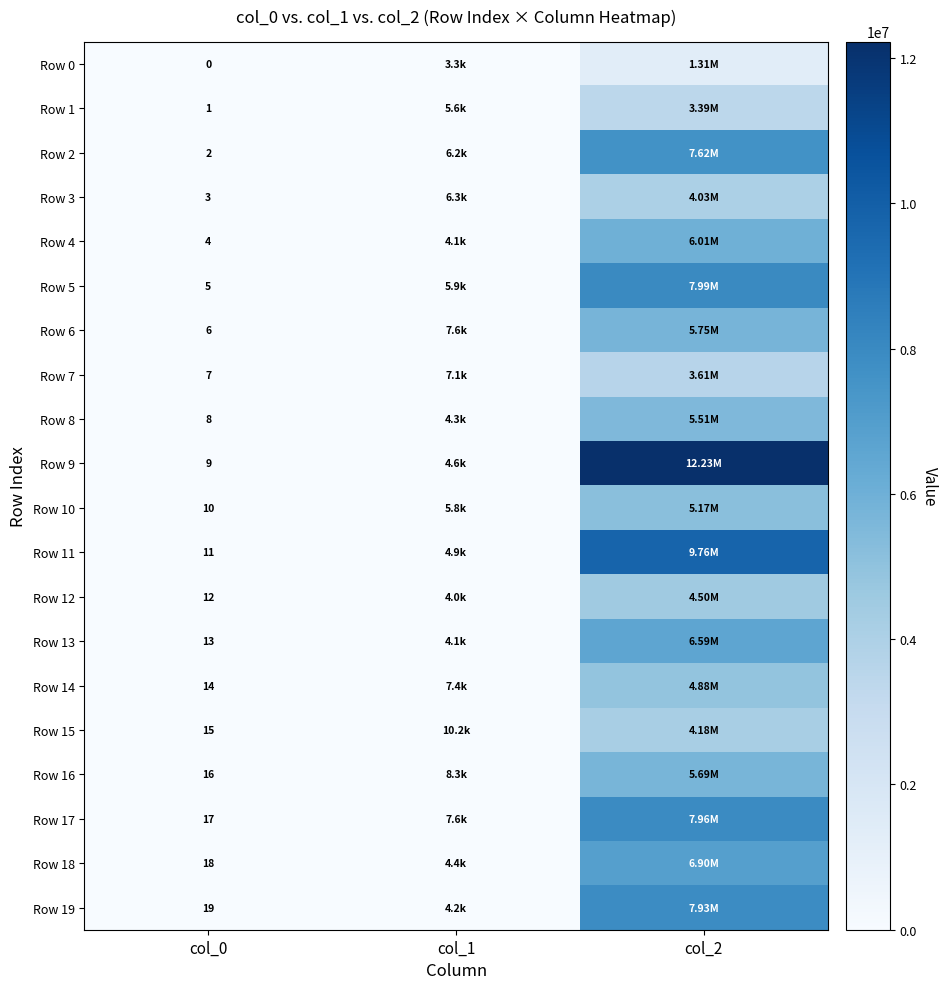

What is the difference between the maximum and minimum values in the Row 2 series?

7615734